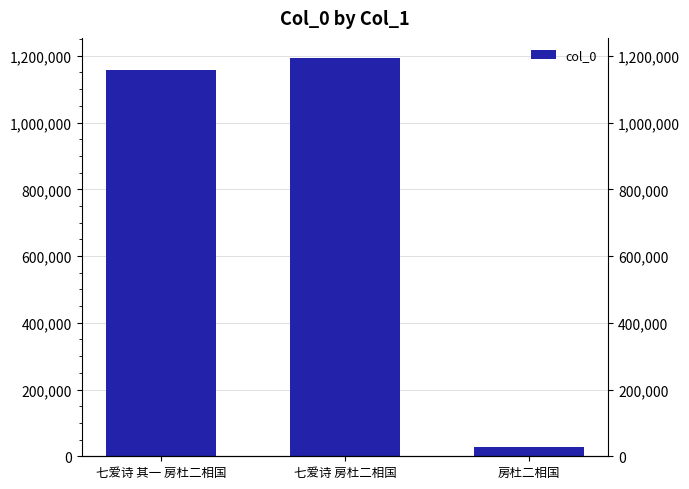

How many bars are there in total?

3